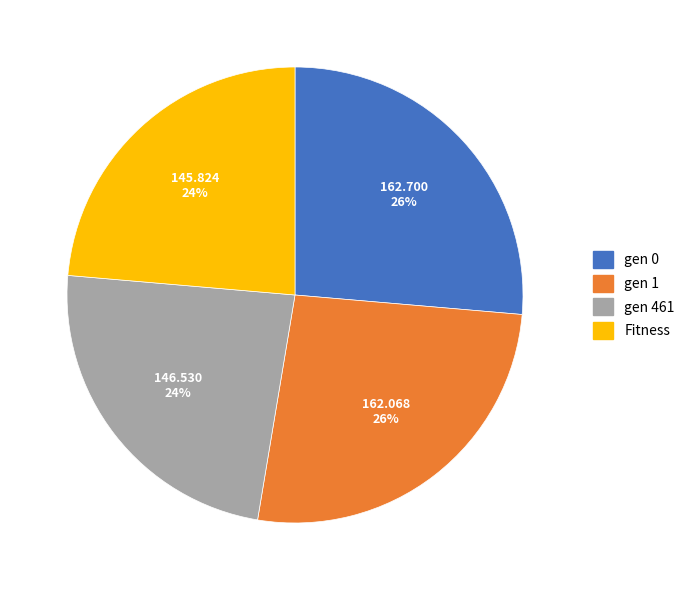

To the nearest percent, what percentage of the pie is gen 0?

26%